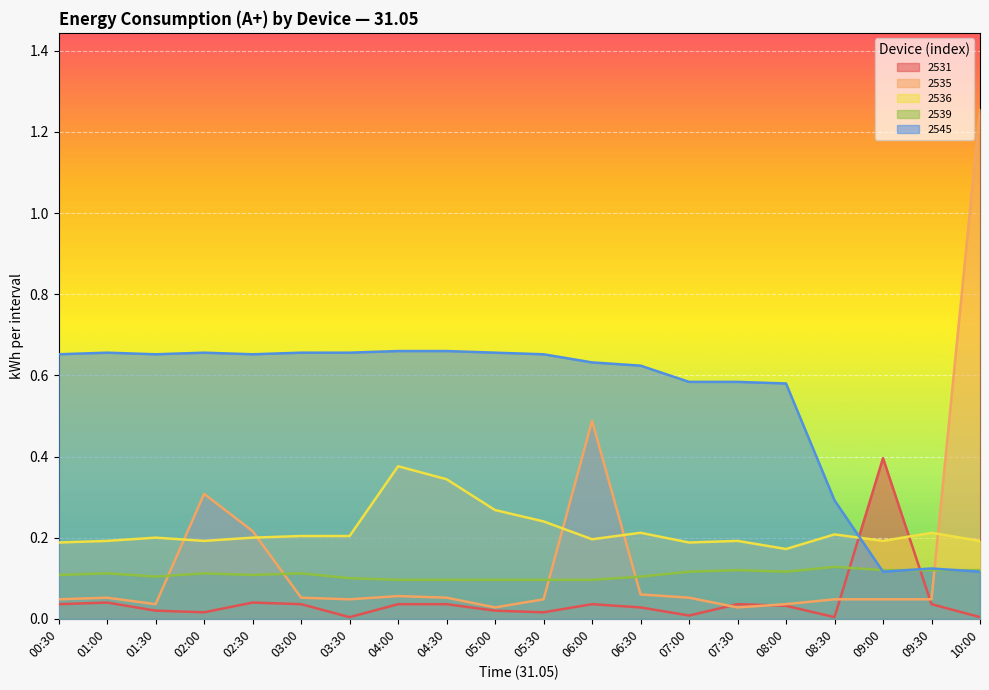

How many 2539 values are between 0 and 1?

20